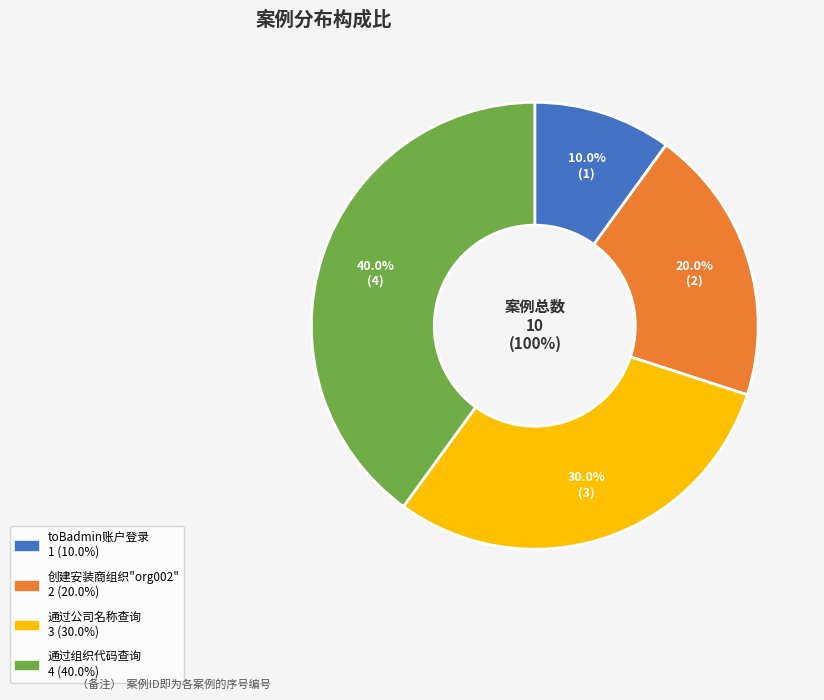

Is it true that 创建安装商组织"org002" is 35% of the pie?

False